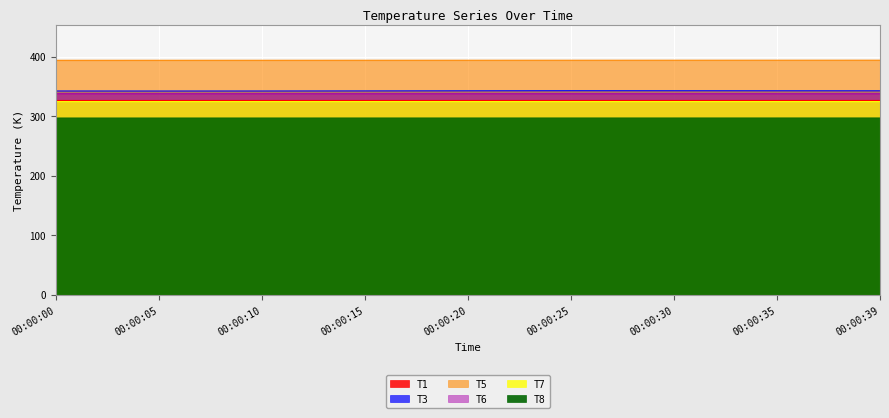

Count the T1 values in the range 326 to 327.

9